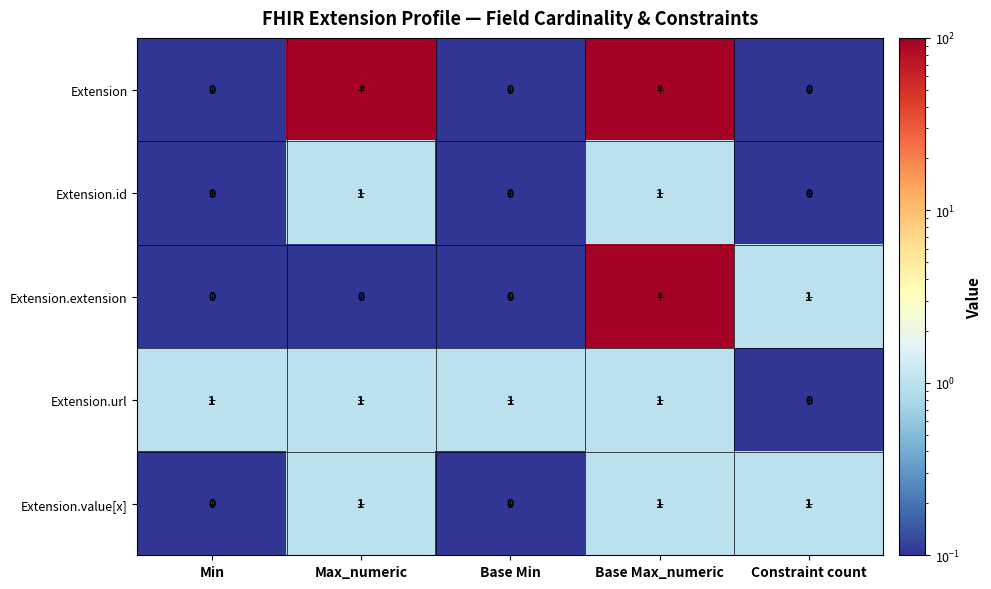

The value of Extension.value[x] at Constraint count is 0. True or false?

False